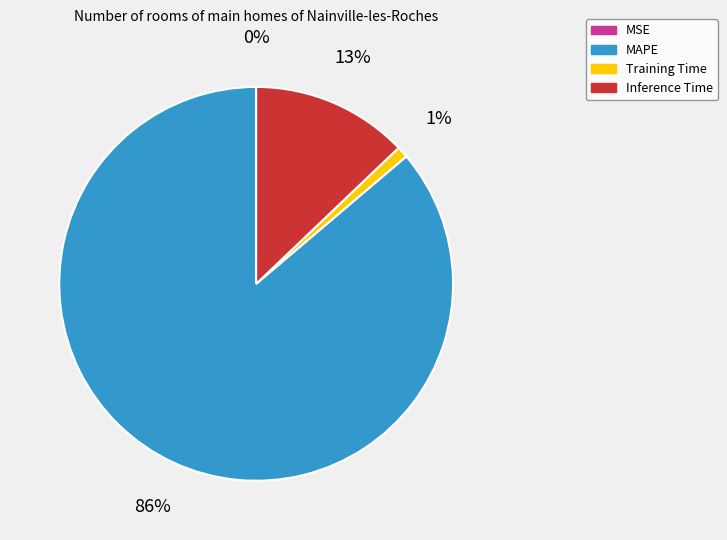

The Inference Time slice represents 23% of the pie. True or false?

False